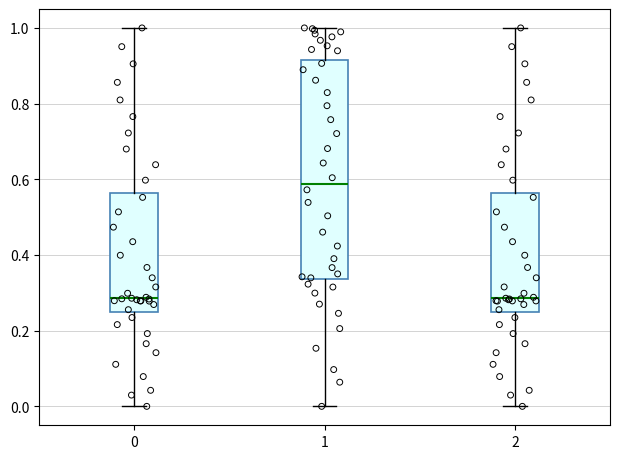

Comparing the boxes themselves (not the whiskers), which one is the tallest?

1